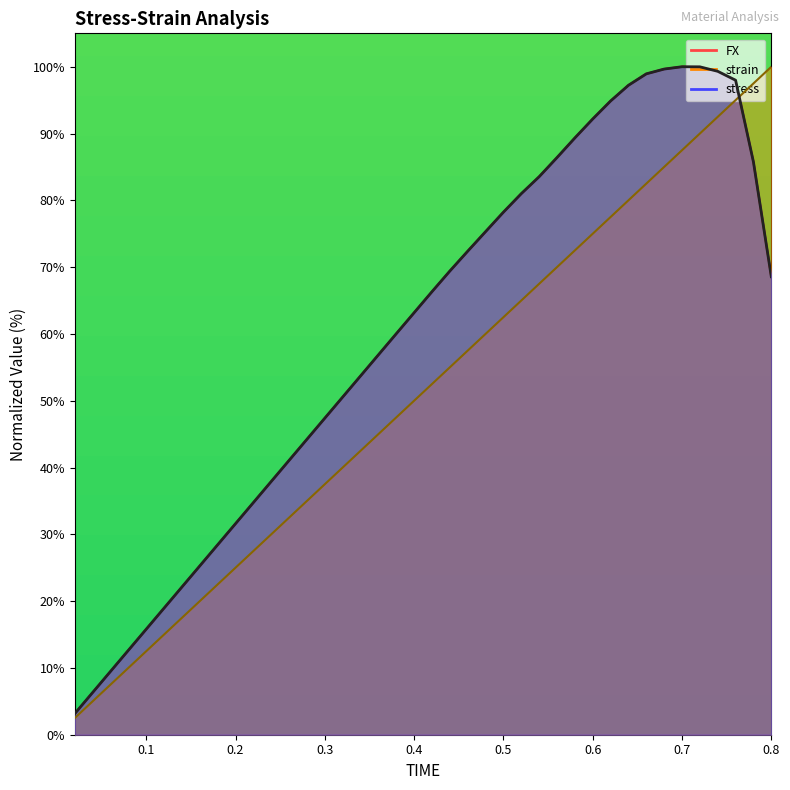

The value of stress at 0.38 is 96.2. True or false?

False